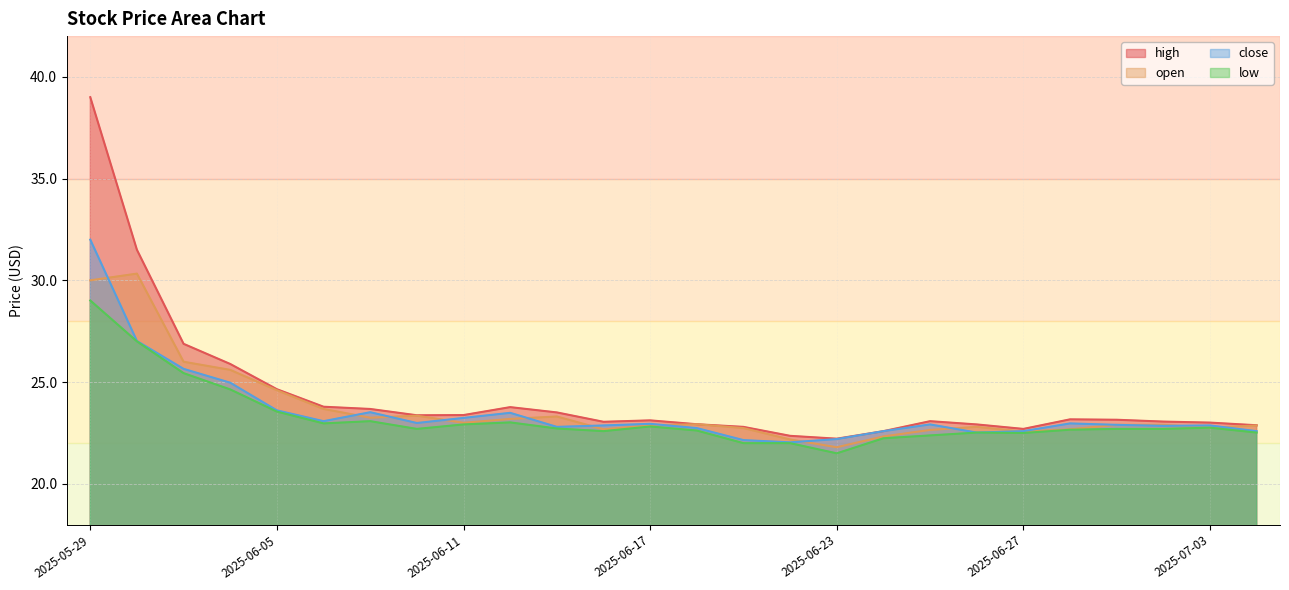

What is the minimum value for high?

22.2